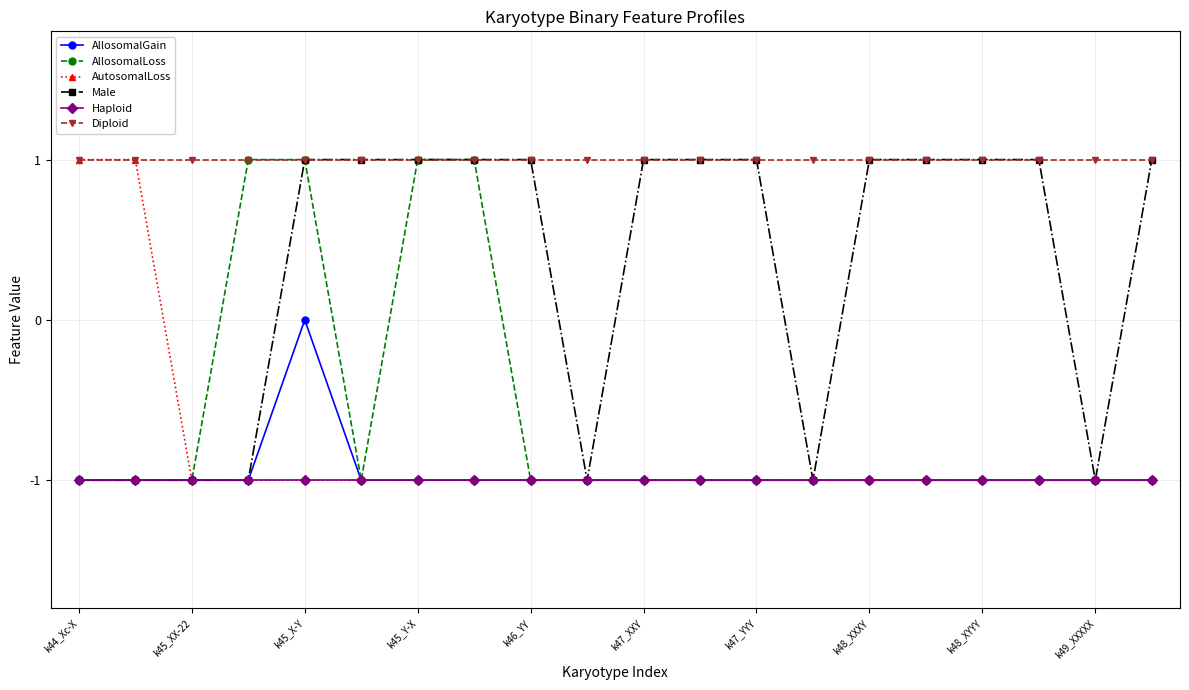

How many lines are shown in the chart?

6